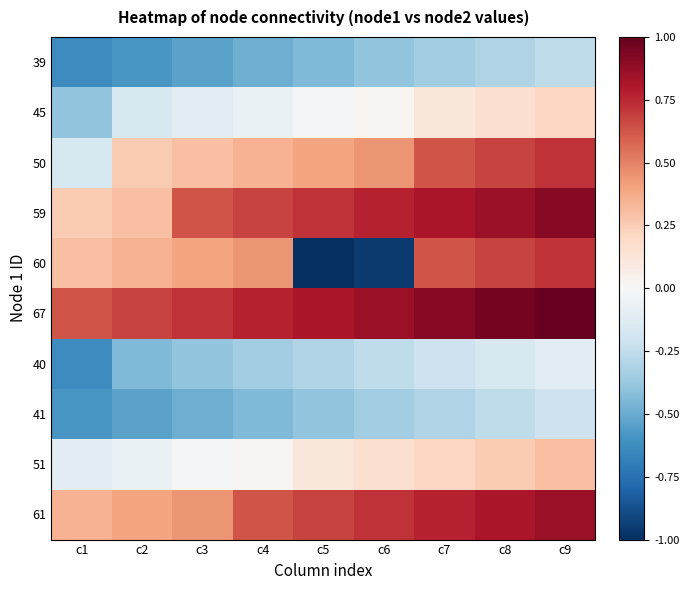

Reading right to left, list all the values displayed in this chart.

39: c9=-0.3	c8=-0.3	c7=-0.3	c6=-0.4	c5=-0.4	c4=-0.5	c3=-0.5	c2=-0.6	c1=-0.6
45: c9=0.2	c8=0.2	c7=0.1	c6=0.0	c5=-0.0	c4=-0.1	c3=-0.1	c2=-0.2	c1=-0.4
50: c9=0.7	c8=0.7	c7=0.6	c6=0.4	c5=0.4	c4=0.3	c3=0.3	c2=0.3	c1=-0.2
59: c9=0.9	c8=0.9	c7=0.8	c6=0.8	c5=0.7	c4=0.7	c3=0.6	c2=0.3	c1=0.3
60: c9=0.7	c8=0.7	c7=0.6	c6=-1.0	c5=-1.0	c4=0.4	c3=0.4	c2=0.3	c1=0.3
67: c9=1.0	c8=1.0	c7=0.9	c6=0.9	c5=0.8	c4=0.8	c3=0.7	c2=0.7	c1=0.6
40: c9=-0.1	c8=-0.2	c7=-0.2	c6=-0.3	c5=-0.3	c4=-0.3	c3=-0.4	c2=-0.4	c1=-0.6
41: c9=-0.2	c8=-0.3	c7=-0.3	c6=-0.3	c5=-0.4	c4=-0.4	c3=-0.5	c2=-0.5	c1=-0.6
51: c9=0.3	c8=0.3	c7=0.2	c6=0.2	c5=0.1	c4=0.0	c3=-0.0	c2=-0.1	c1=-0.1
61: c9=0.9	c8=0.8	c7=0.8	c6=0.7	c5=0.7	c4=0.6	c3=0.4	c2=0.4	c1=0.3